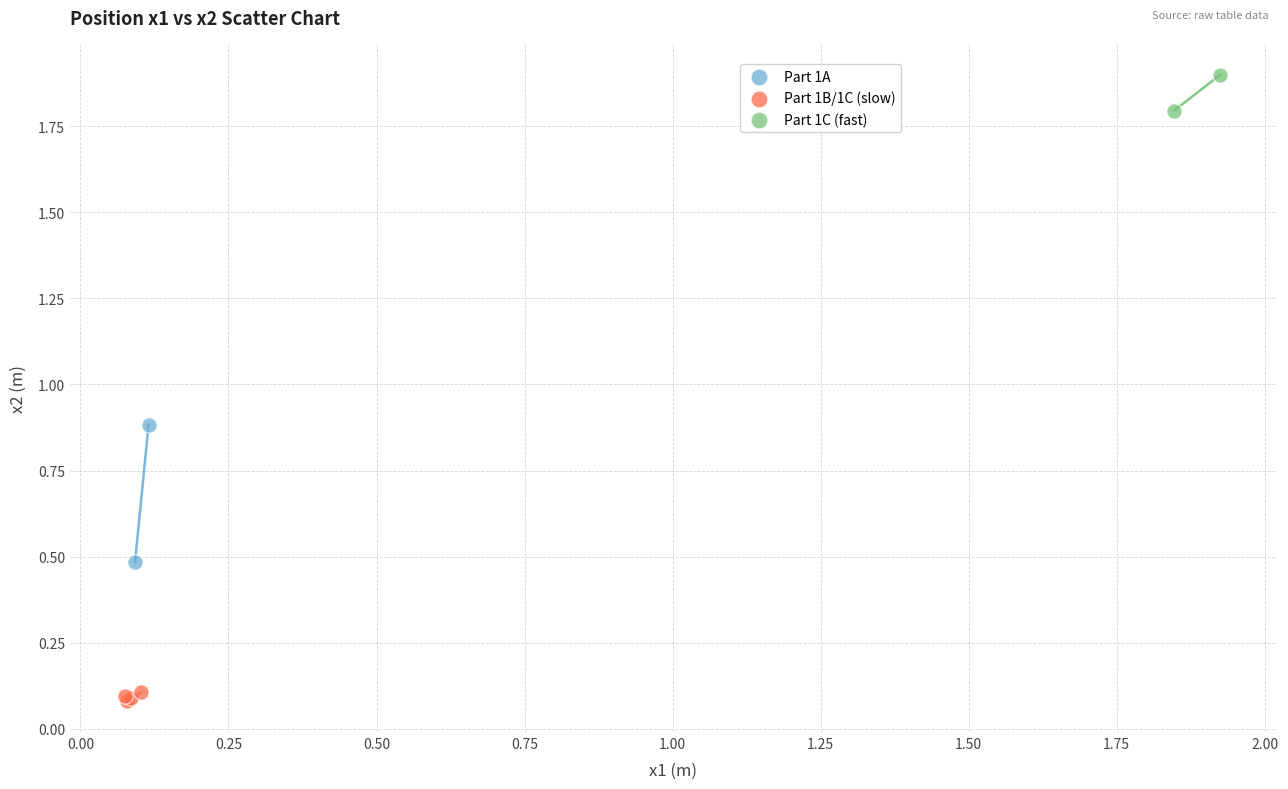

Which series has the widest spread of Y values?

Part 1A